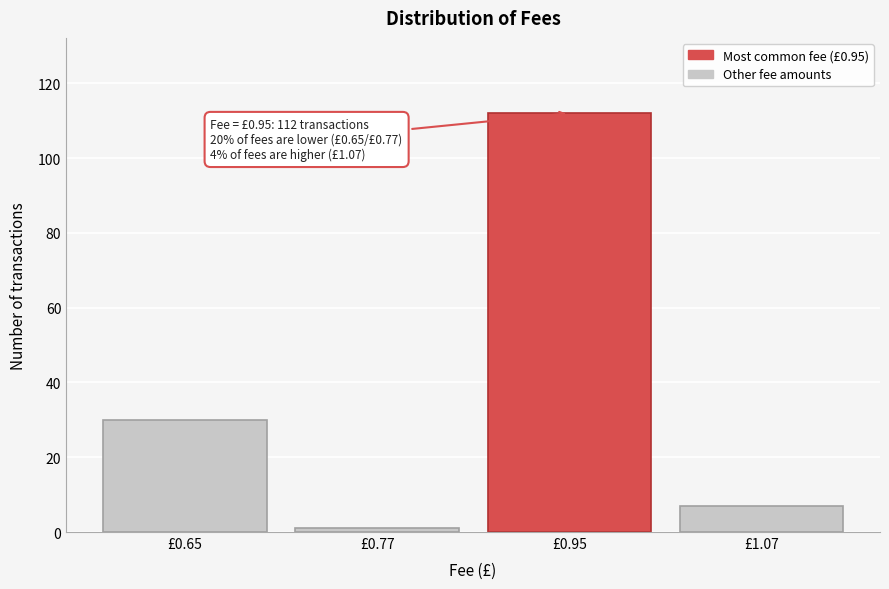

Reading right to left, list all the values displayed in this chart.

7	112	1	30